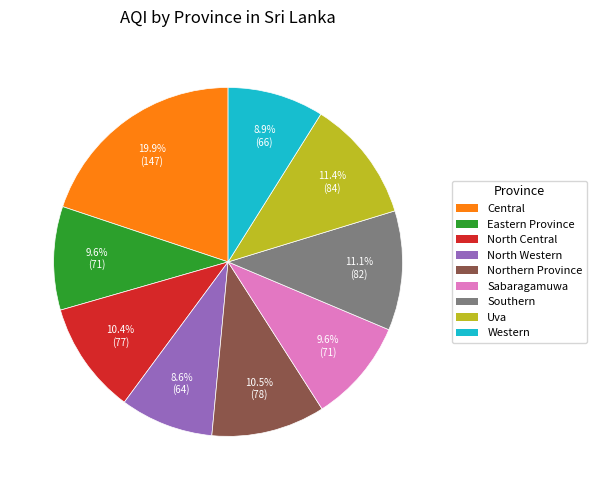

What is the ratio of the value at North Central to the value at Sabaragamuwa?

1.1